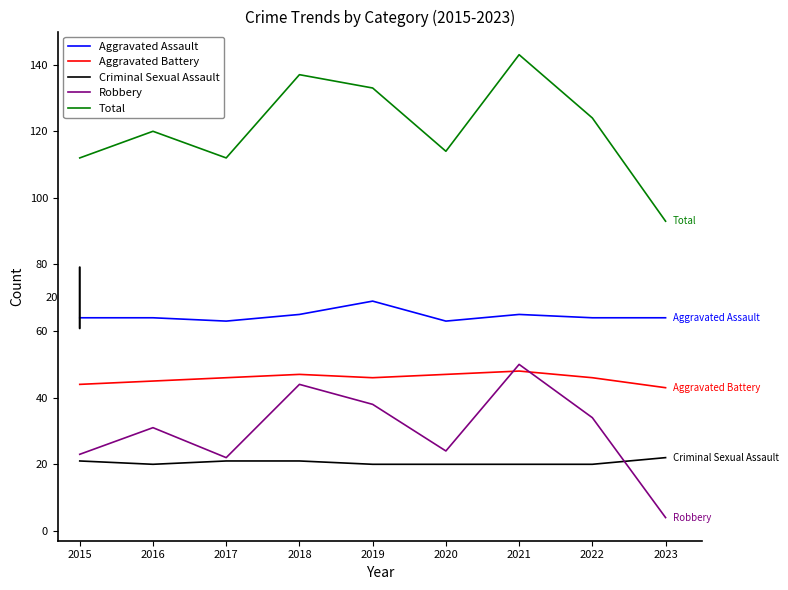

What is the spread (max minus min) of values at 2019?

113